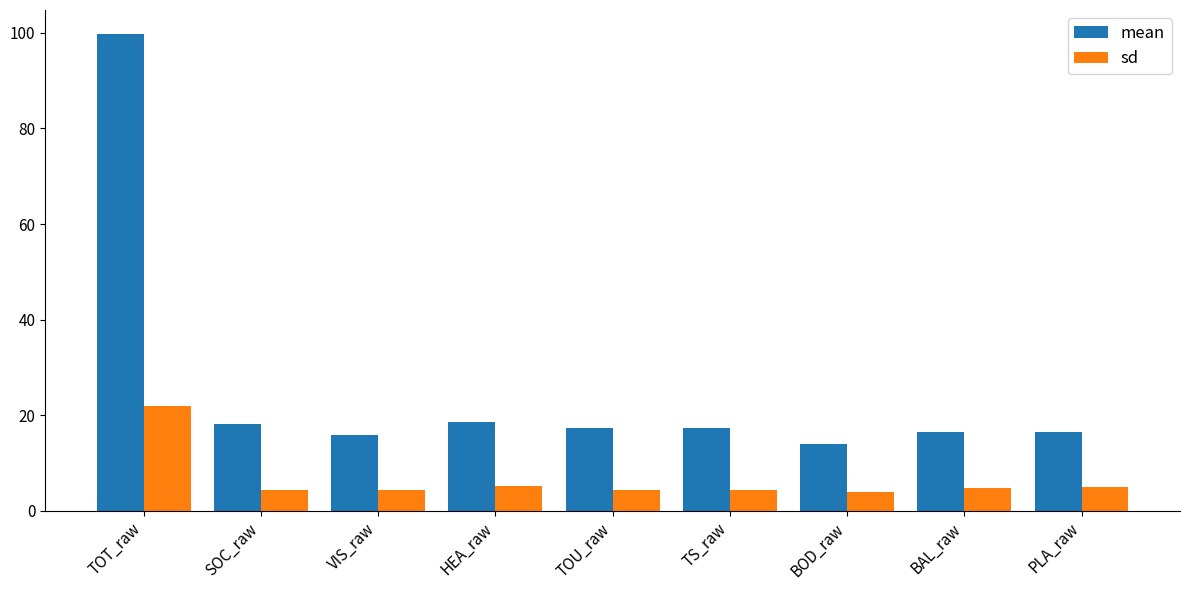

Count the number of categories in the chart.

9